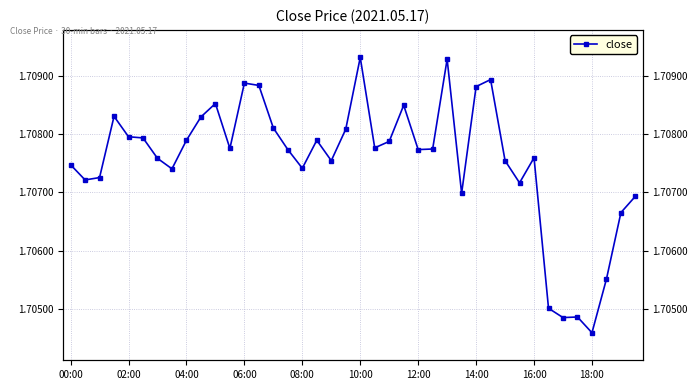

At which label is the value closest to 1?

18:00